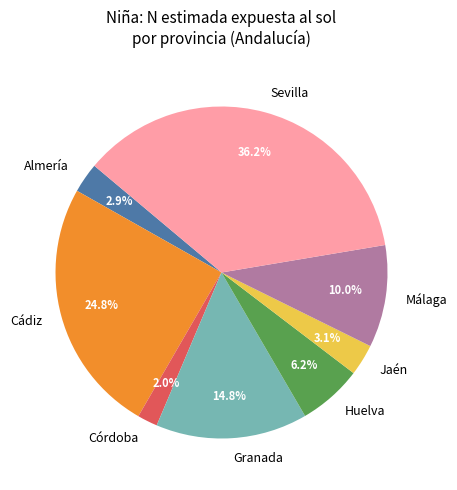

How many slices are in this pie chart?

8